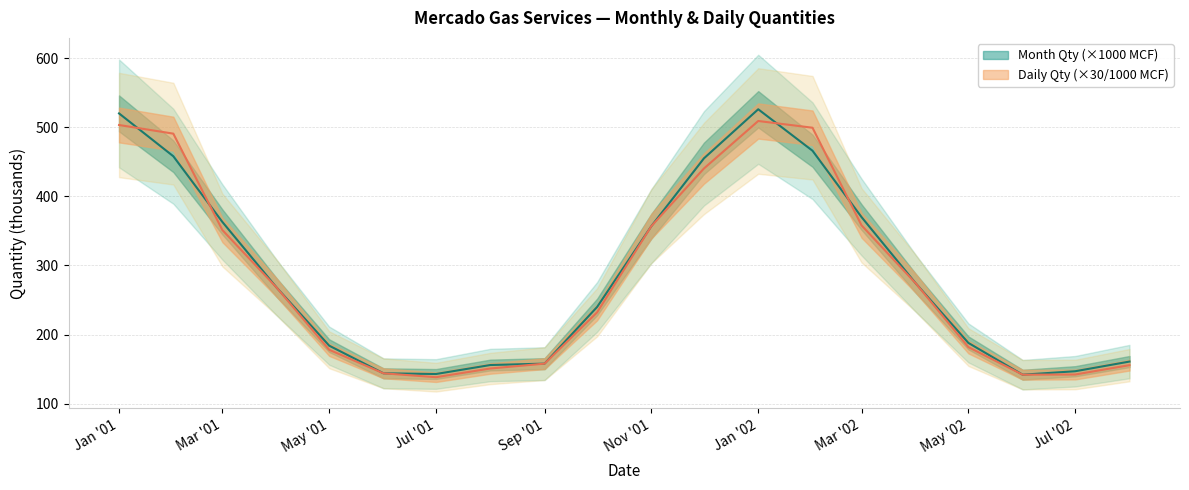

At which label does Daily Qty first exceed 267?

Jan '01